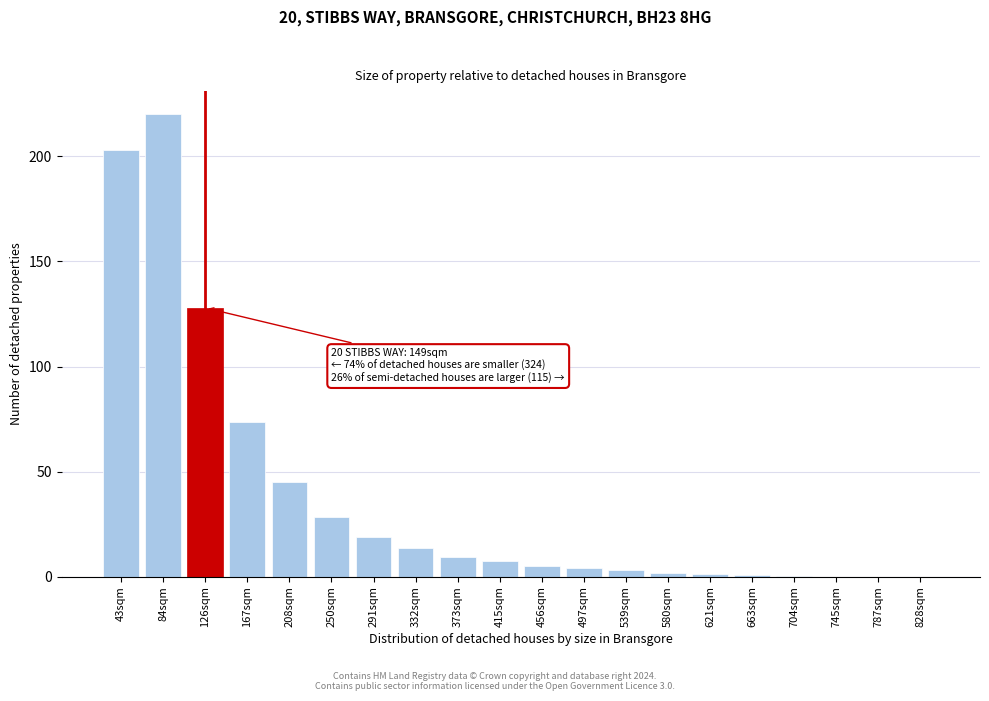

The chart shows a value of 10.4 at 291sqm. True or false?

False